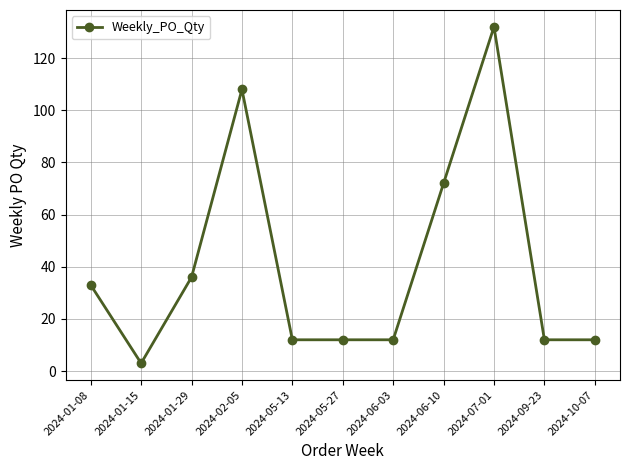

Reading left to right, extract all data points from this chart.

2024-01-08=33	2024-01-15=3	2024-01-29=36	2024-02-05=108	2024-05-13=12	2024-05-27=12	2024-06-03=12	2024-06-10=72	2024-07-01=132	2024-09-23=12	2024-10-07=12